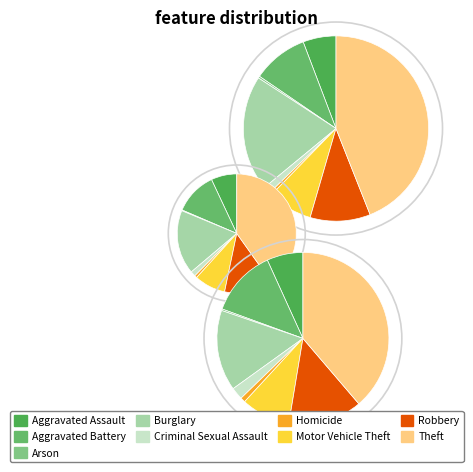

Which has a higher value, Motor Vehicle Theft or Robbery?

Robbery